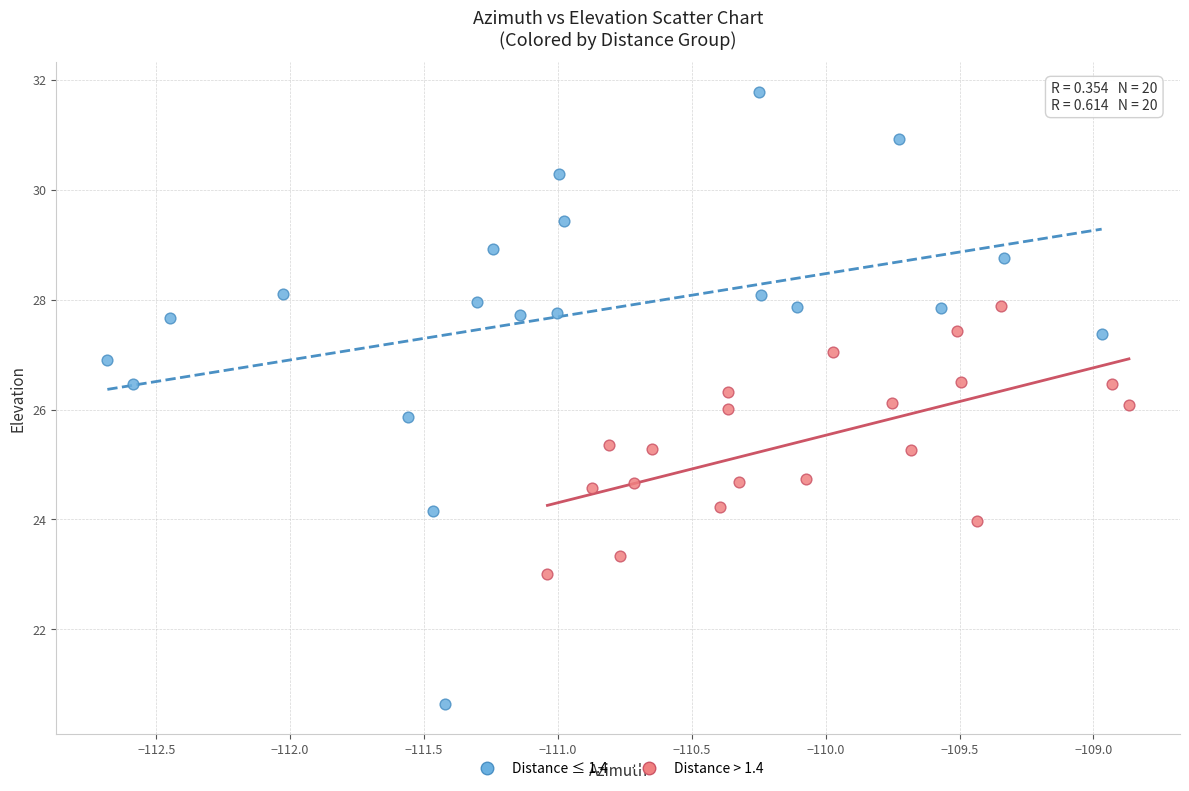

What are all the series names shown in the legend?

Distance ≤ 1.4, Distance > 1.4